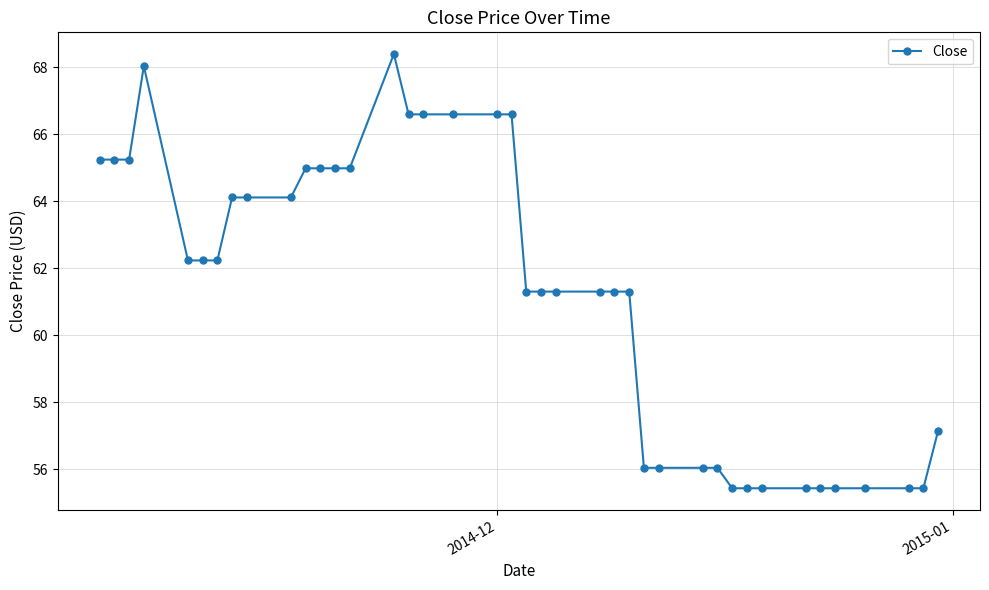

What is the greatest value displayed?

68.4